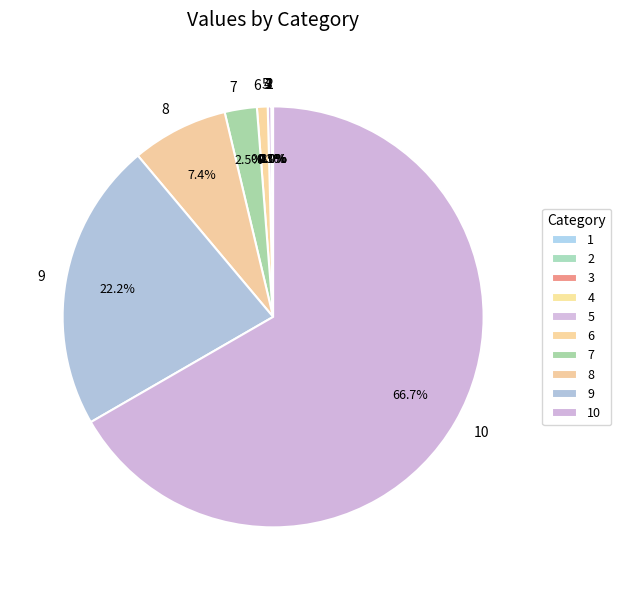

Is there any slice that represents more than half of the pie?

Yes